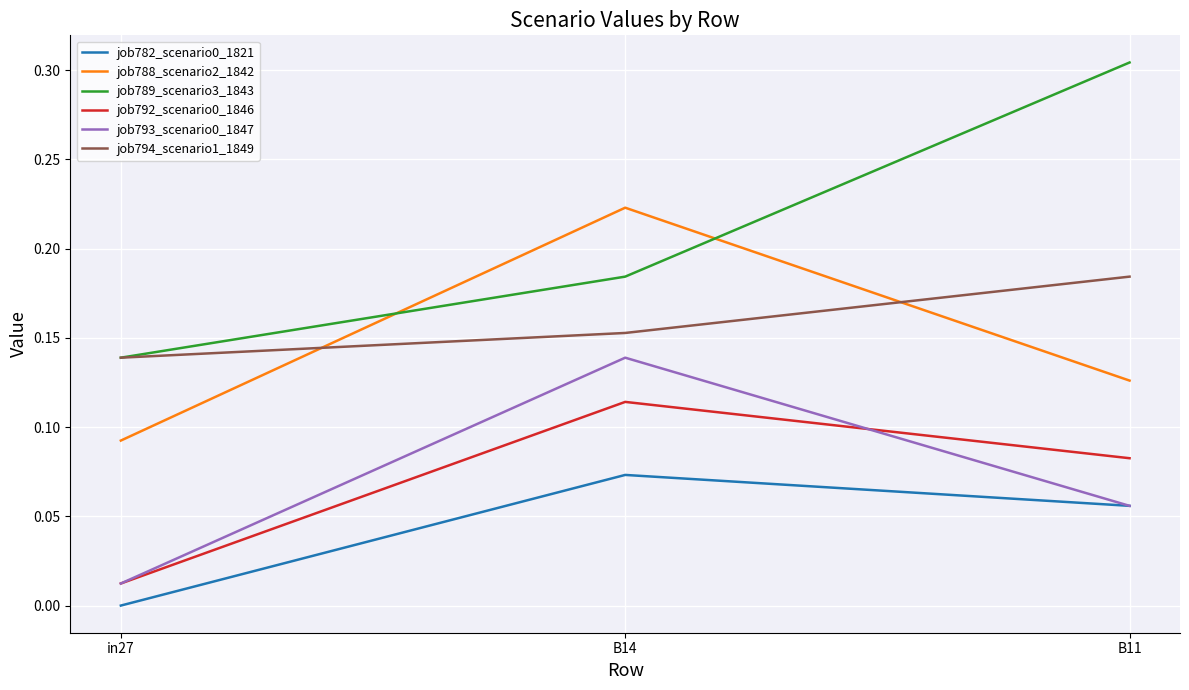

Which series has the largest range (max minus min)?

job789_scenario3_1843